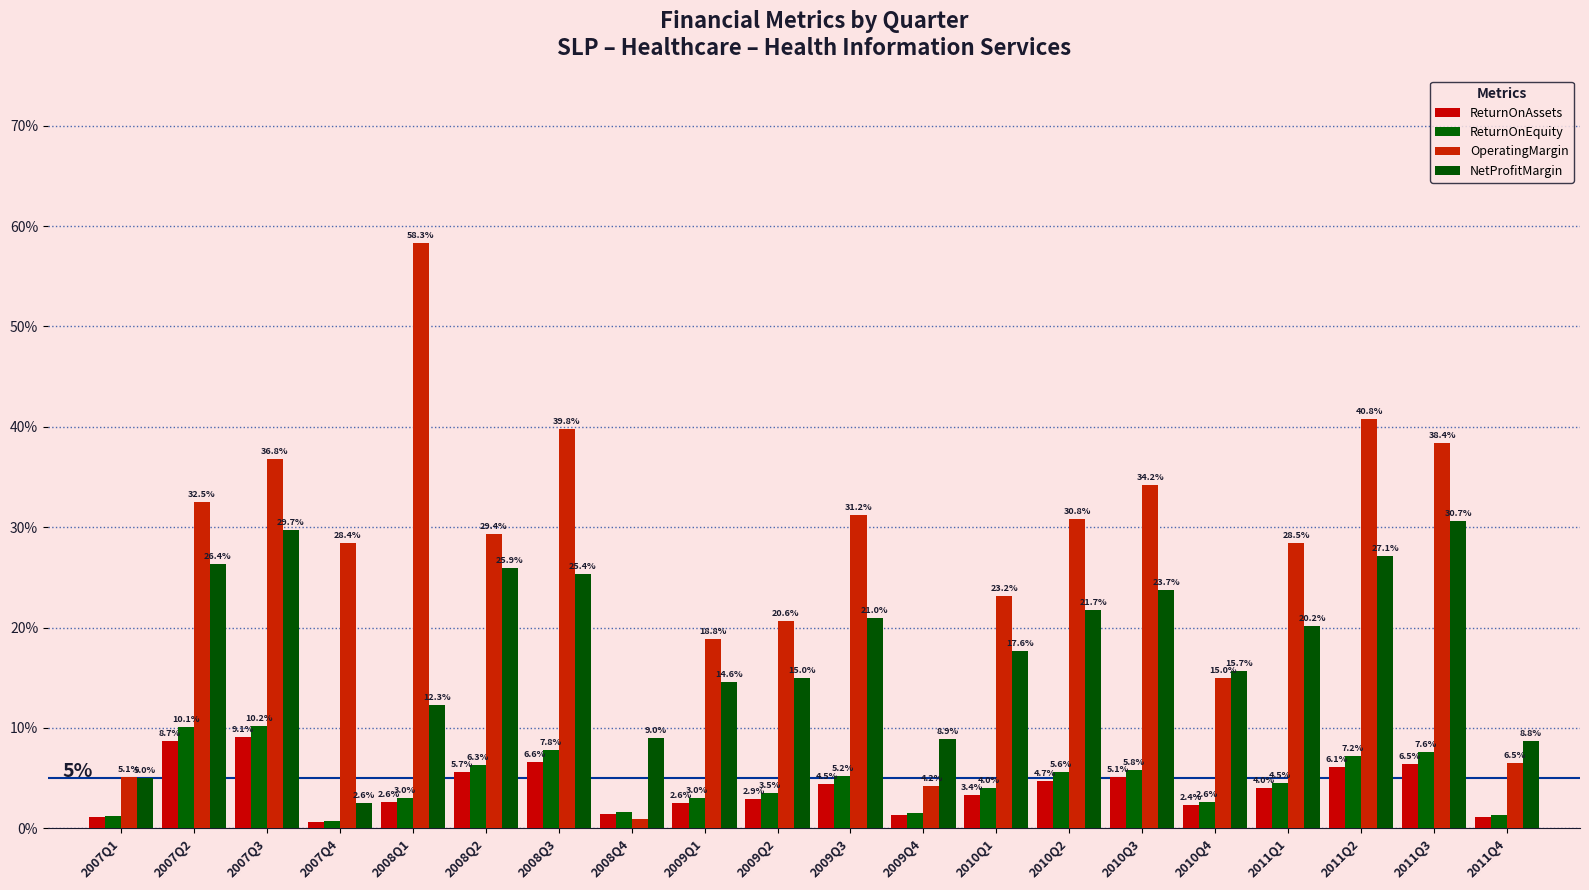

Reading left to right, extract all data points from this chart.

ReturnOnAssets: 0.0	0.1	0.1	0.0	0.0	0.1	0.1	0.0	0.0	0.0	0.0	0.0	0.0	0.0	0.1	0.0	0.0	0.1	0.1	0.0
ReturnOnEquity: 0.0	0.1	0.1	0.0	0.0	0.1	0.1	0.0	0.0	0.0	0.1	0.0	0.0	0.1	0.1	0.0	0.0	0.1	0.1	0.0
OperatingMargin: 0.1	0.3	0.4	0.3	0.6	0.3	0.4	0.0	0.2	0.2	0.3	0.0	0.2	0.3	0.3	0.1	0.3	0.4	0.4	0.1
NetProfitMargin: 0.1	0.3	0.3	0.0	0.1	0.3	0.3	0.1	0.1	0.1	0.2	0.1	0.2	0.2	0.2	0.2	0.2	0.3	0.3	0.1